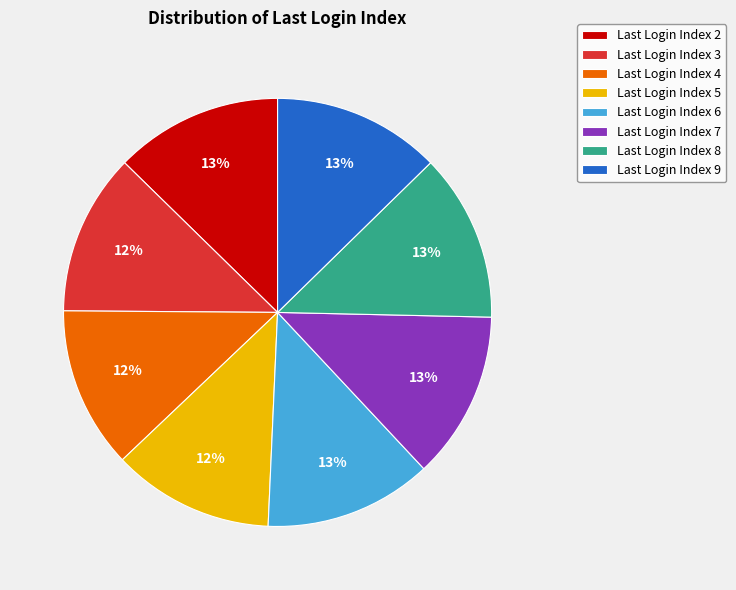

Is there any slice that represents more than half of the pie?

No